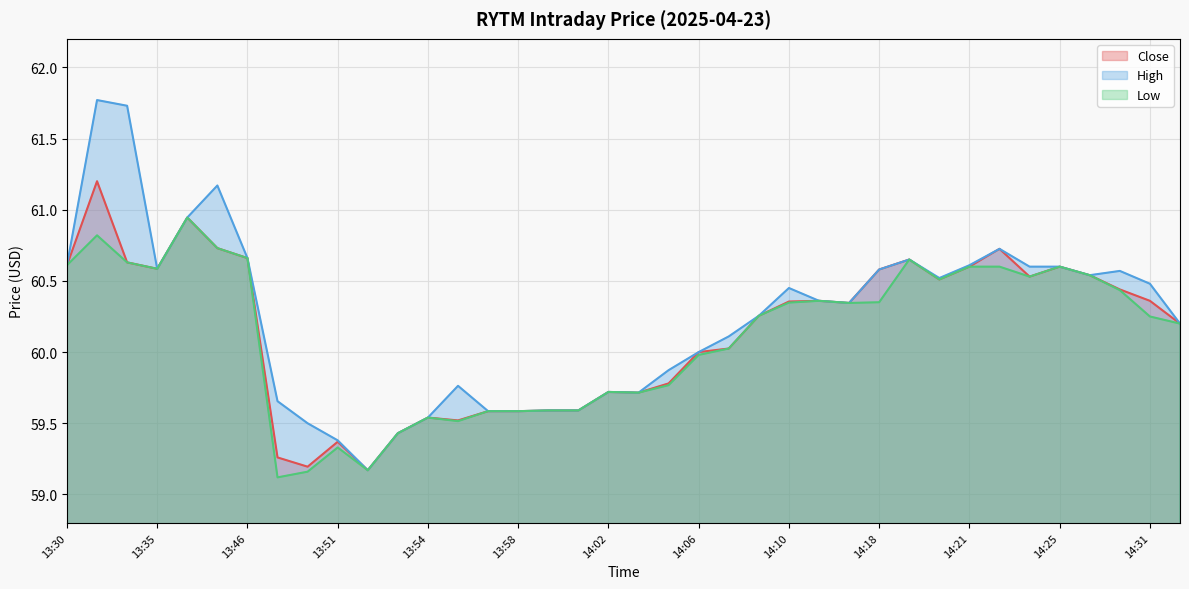

What is the total value across all series at 13:54?

178.6